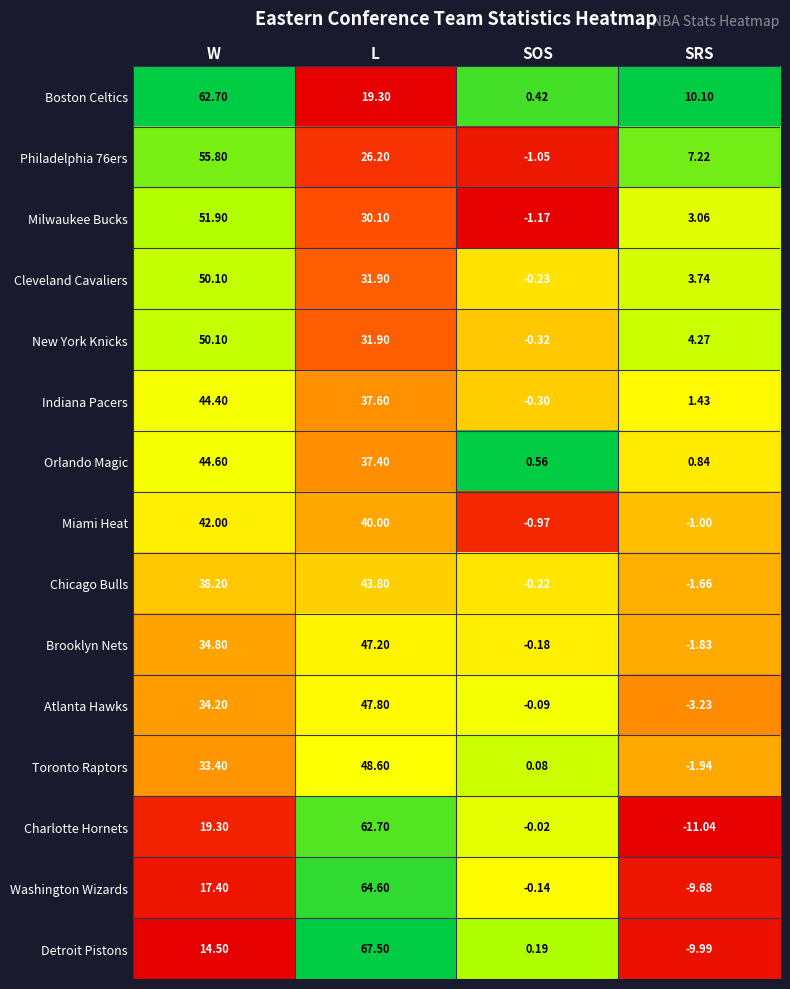

Which category has the lowest value in the Toronto Raptors series?

SRS